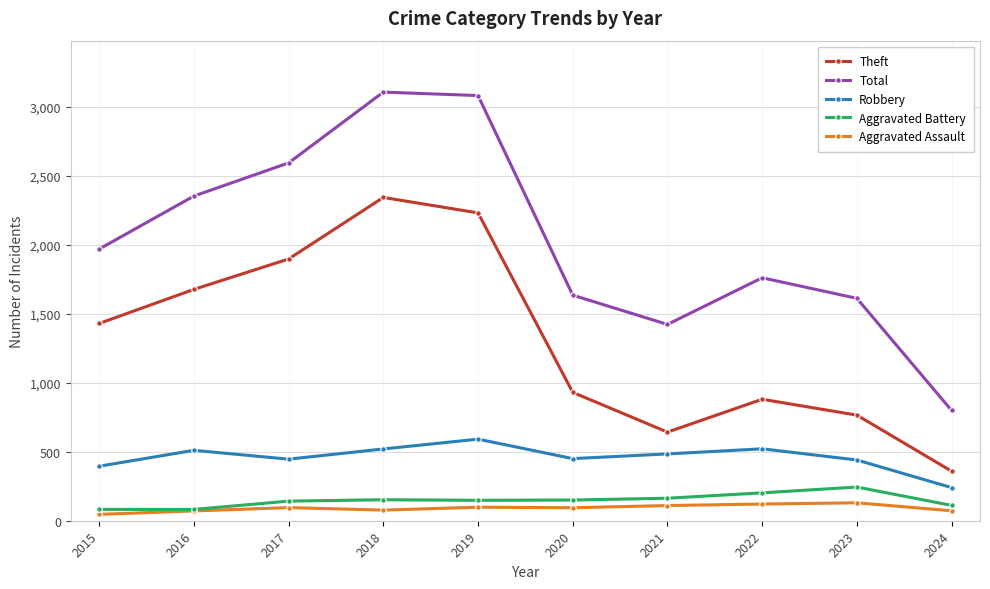

What is the difference between the maximum and minimum values in the Total series?

2306